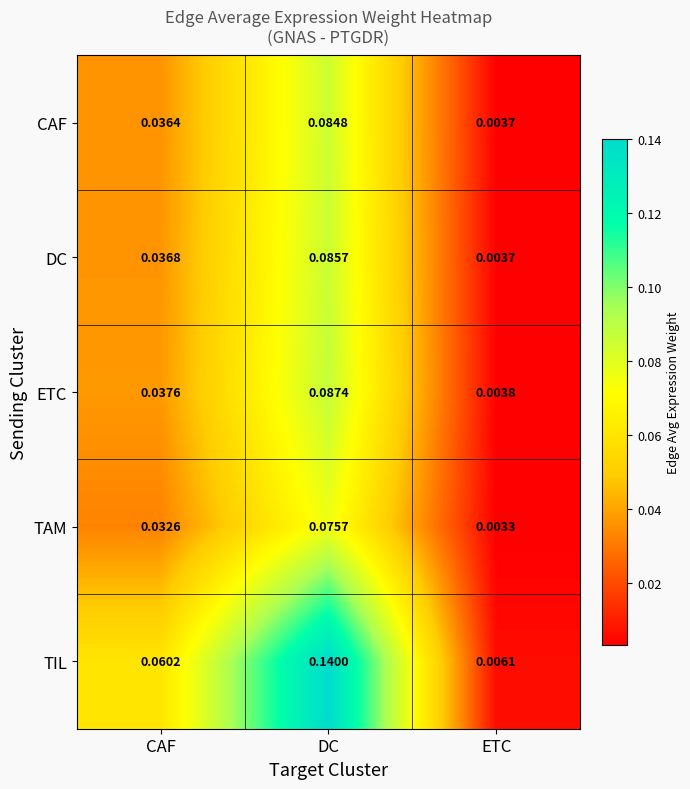

Which category has the highest value in the TIL series?

DC